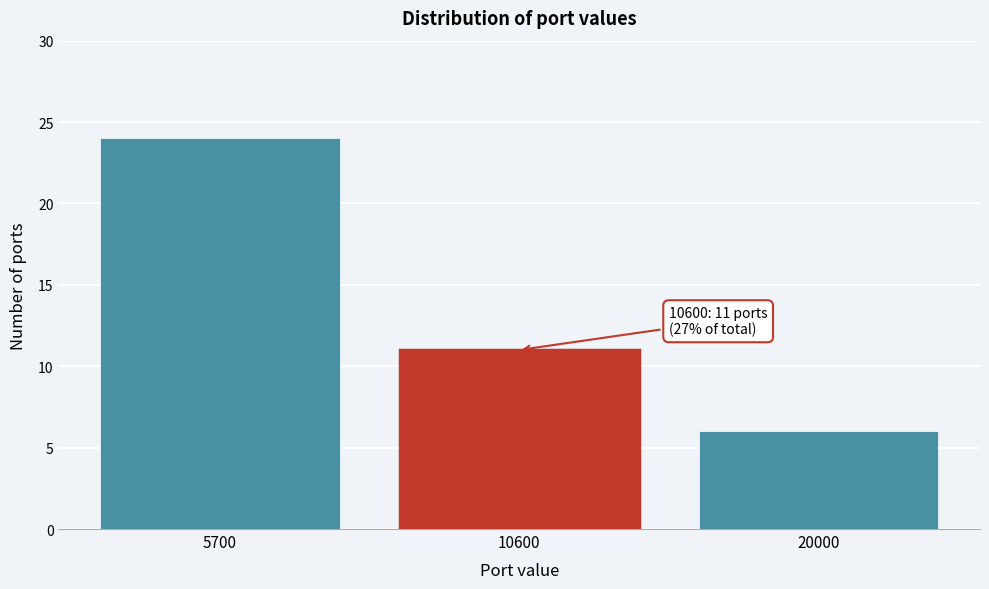

Reading left to right, list all the values displayed in this chart.

5700=24	10600=11	20000=6